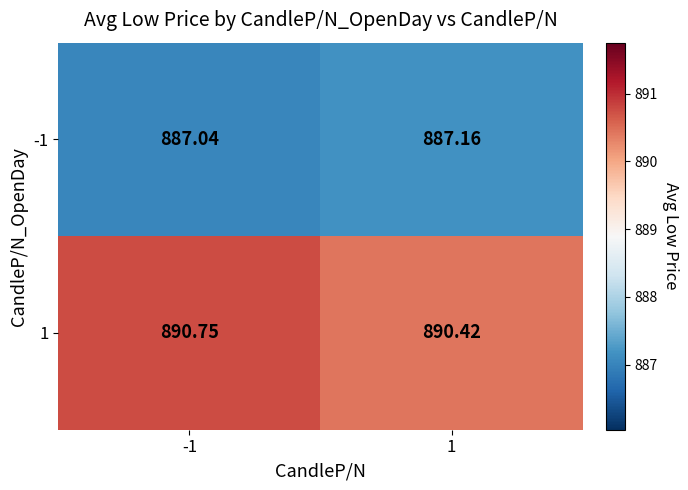

Which label corresponds to the largest value in the chart?

-1